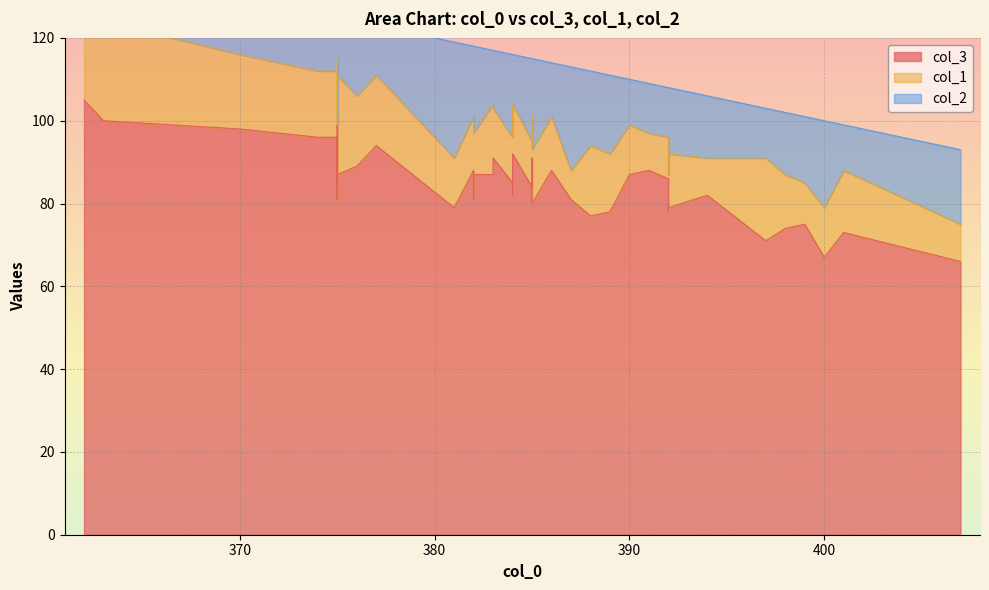

How many interior local peaks does the col_3 series have?

11